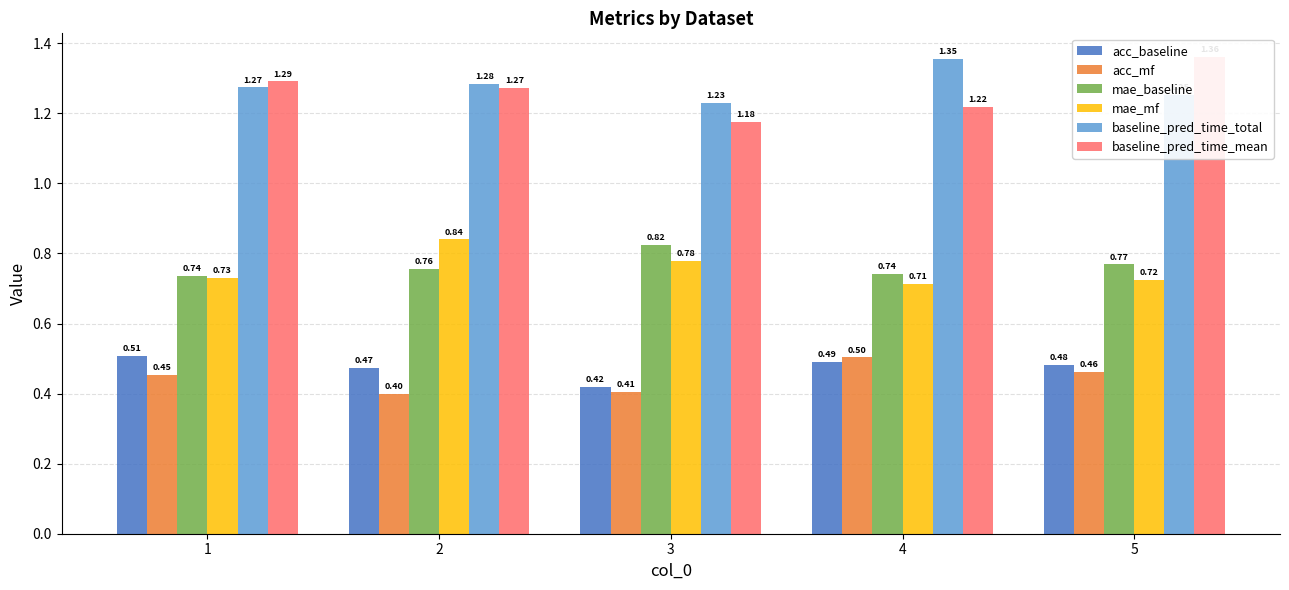

Count the number of categories in the chart.

5